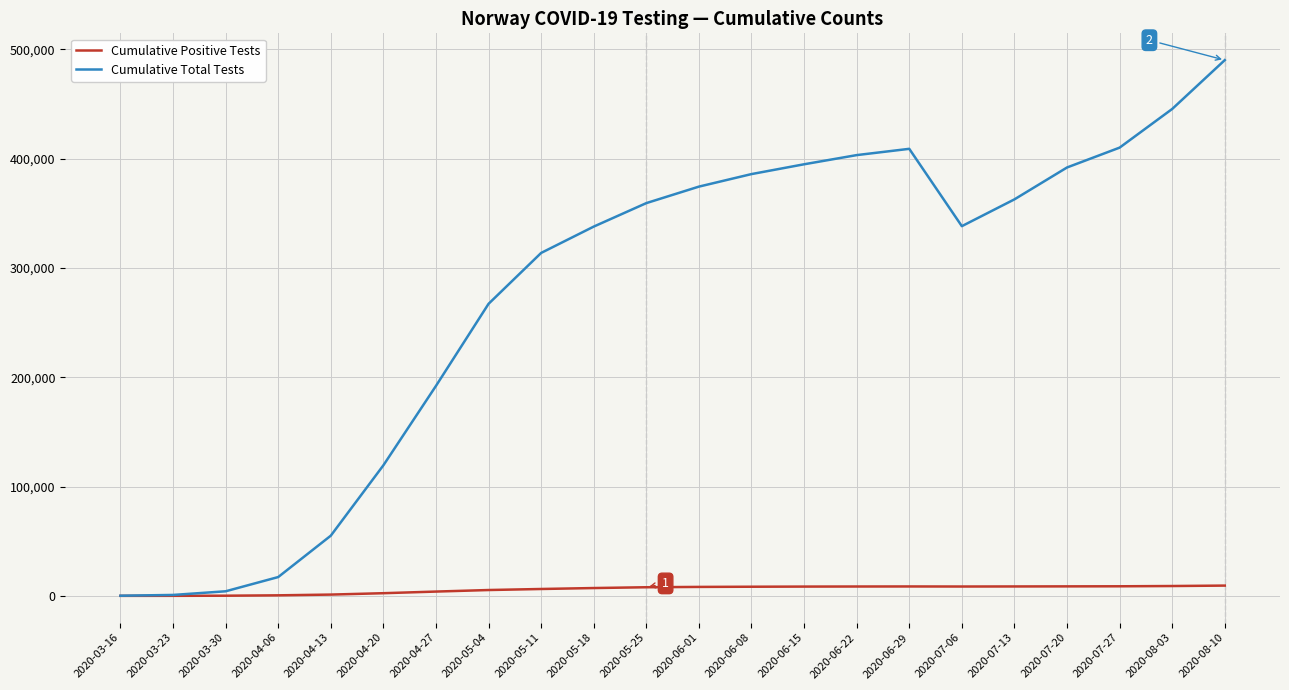

What is the total value across all series at 2020-05-25?

367144